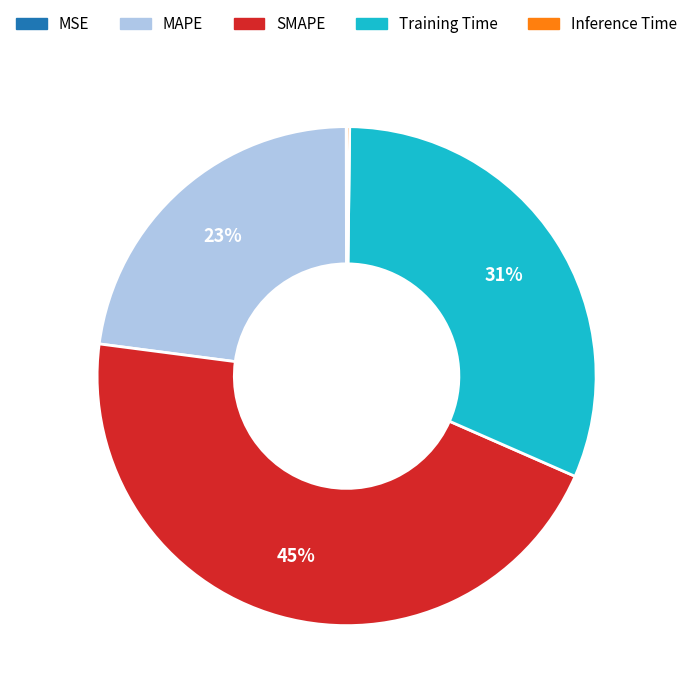

What is the largest slice in the pie chart?

SMAPE